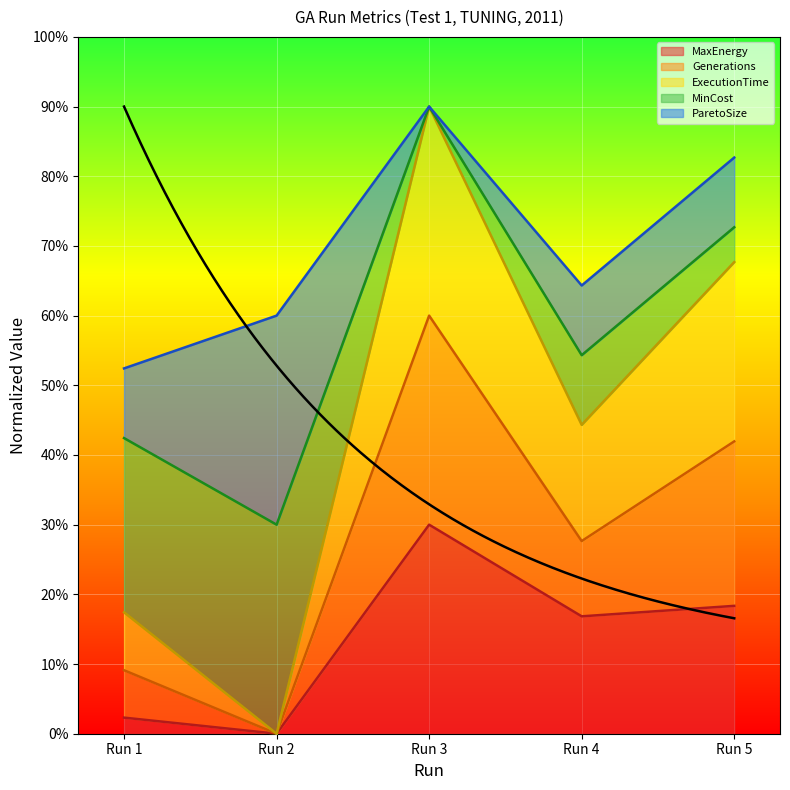

At which label does MaxEnergy reach its peak?

Run 3